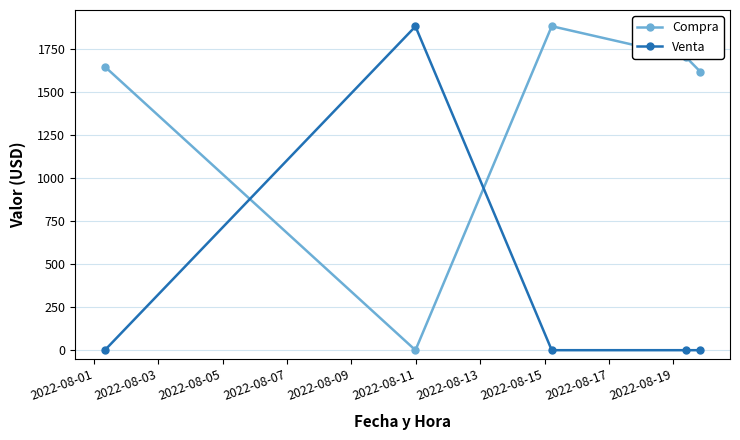

After their last crossing, which series has the higher values: Venta or Compra?

Compra